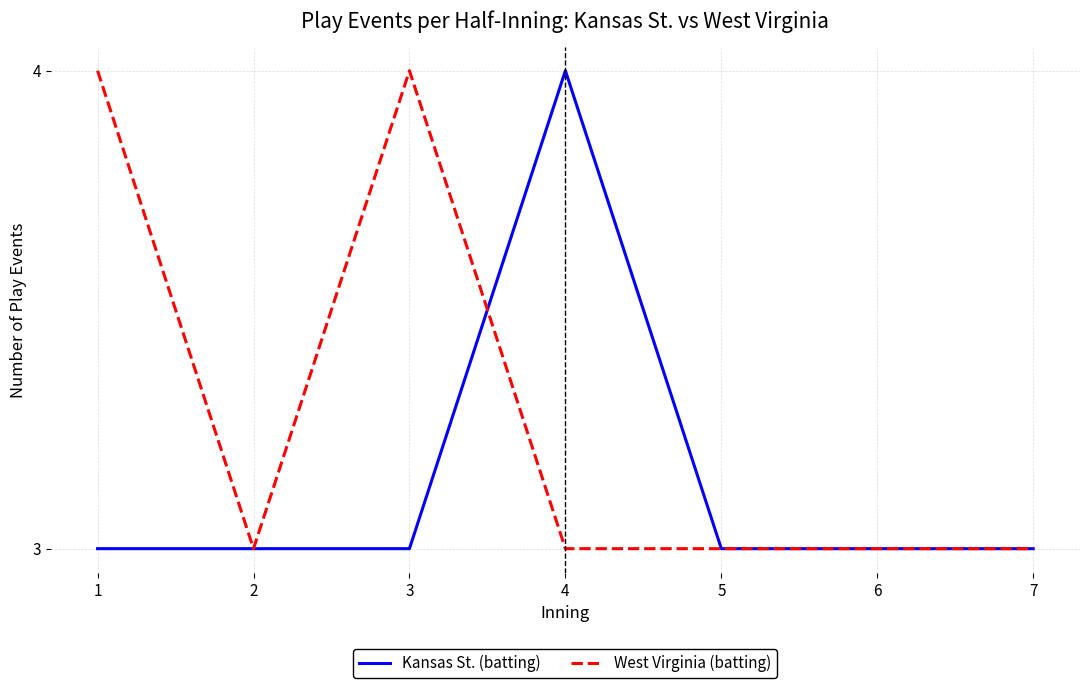

Reading left to right, transcribe all the data shown in this chart.

Kansas St. (batting): 1=3	2=3	3=3	4=4	5=3	6=3	7=3
West Virginia (batting): 1=4	2=3	3=4	4=3	5=3	6=3	7=3